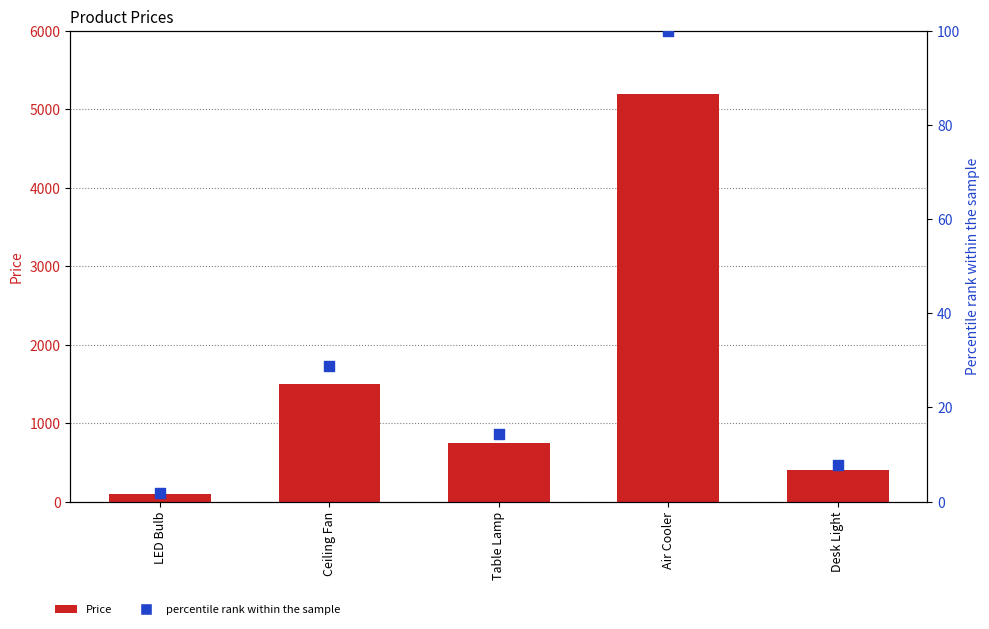

At which category is the sum across all series the highest?

Air Cooler